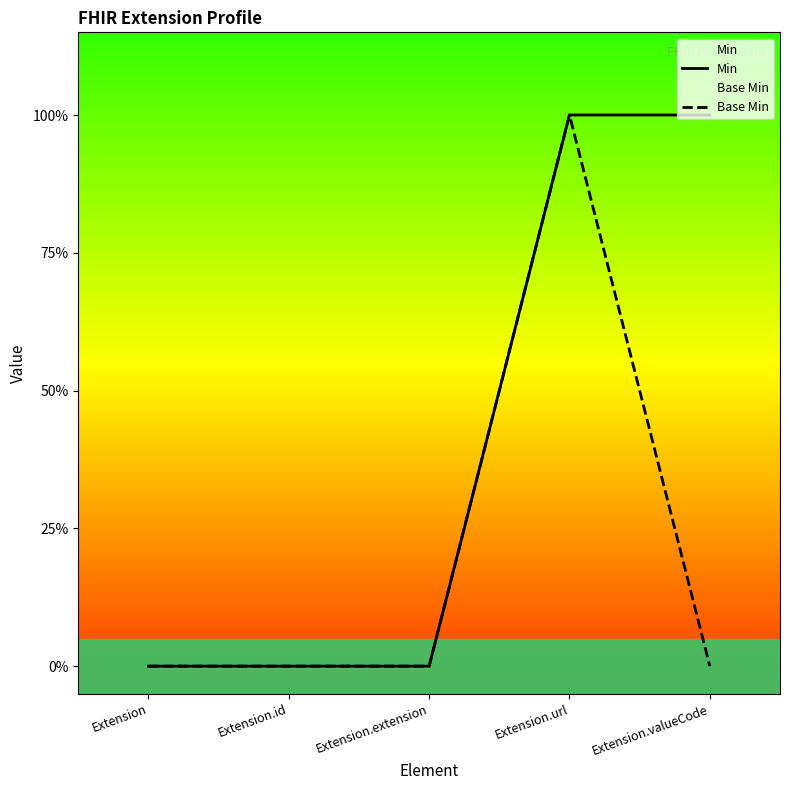

Which series changed the most between Extension.extension and Extension.url?

Min